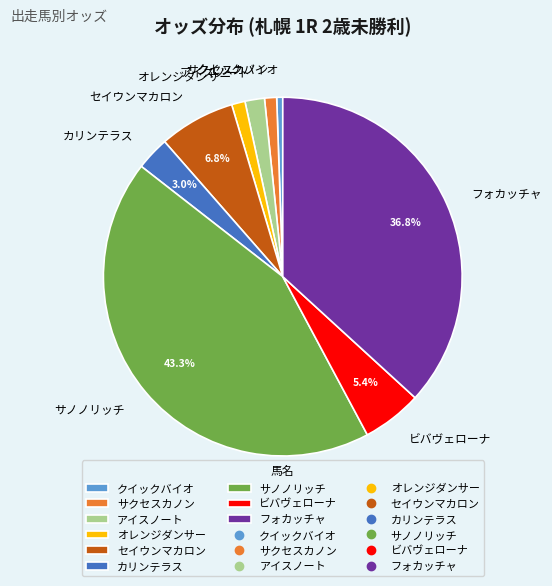

Which slice is the largest?

サノノリッチ